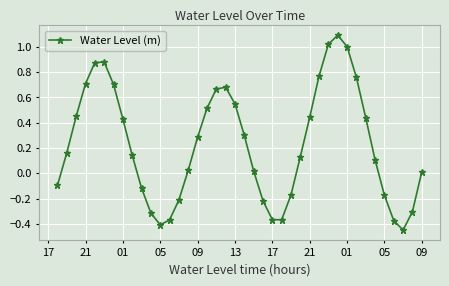

What is the greatest value displayed?

1.1